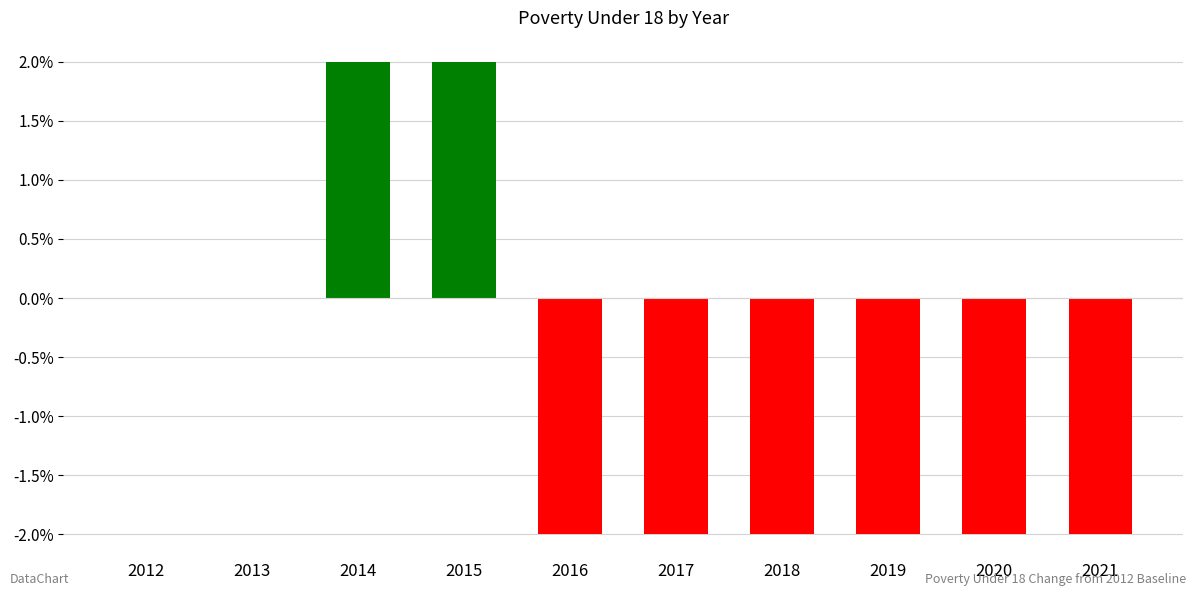

What is the change in value from 2014 to 2021?

-4